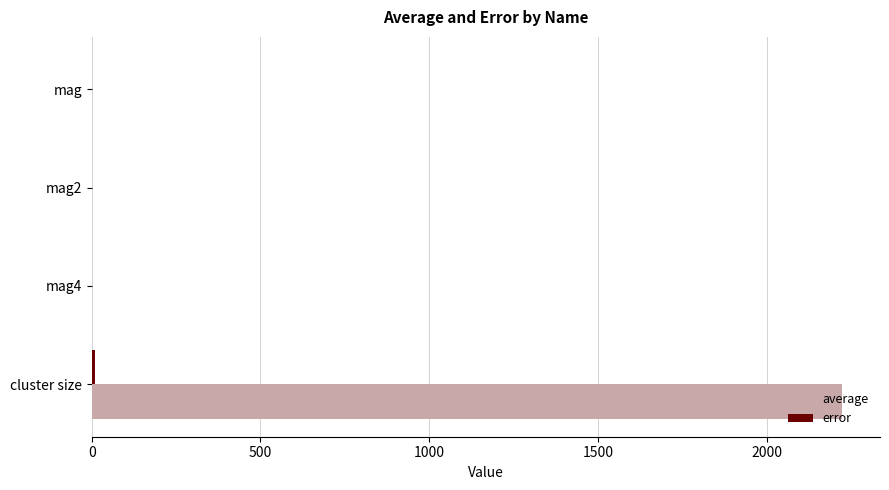

Which category has the highest value across all series?

cluster size